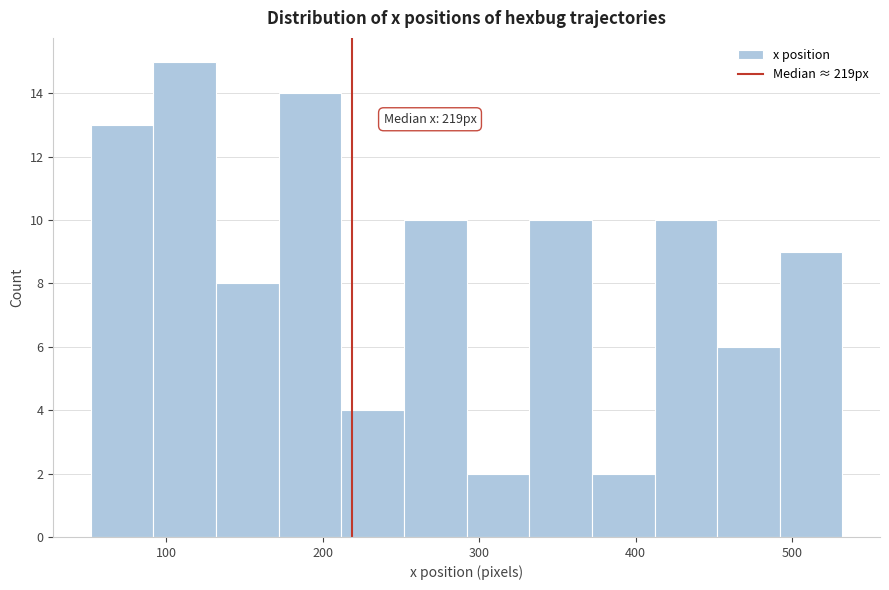

Over which range of the x-axis is the bar tallest?

90 to 130